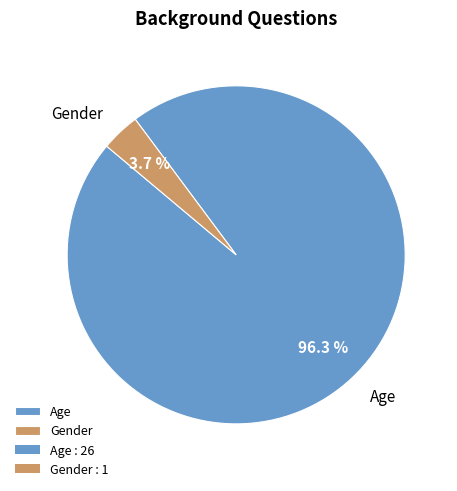

Approximately how many times larger is the value at Age compared to Gender?

26.0